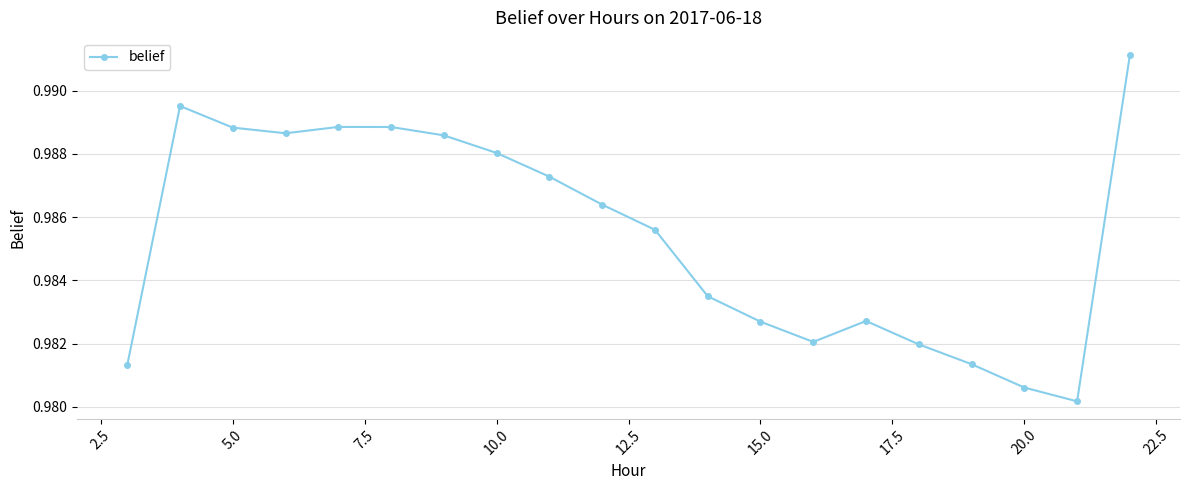

True or false: there are more than 1 points higher than both neighbors.

True